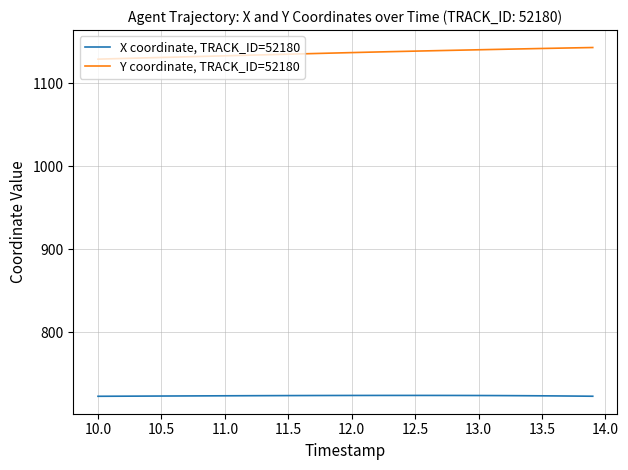

What is the highest value of the X coordinate, TRACK_ID=52180 series?

724.1